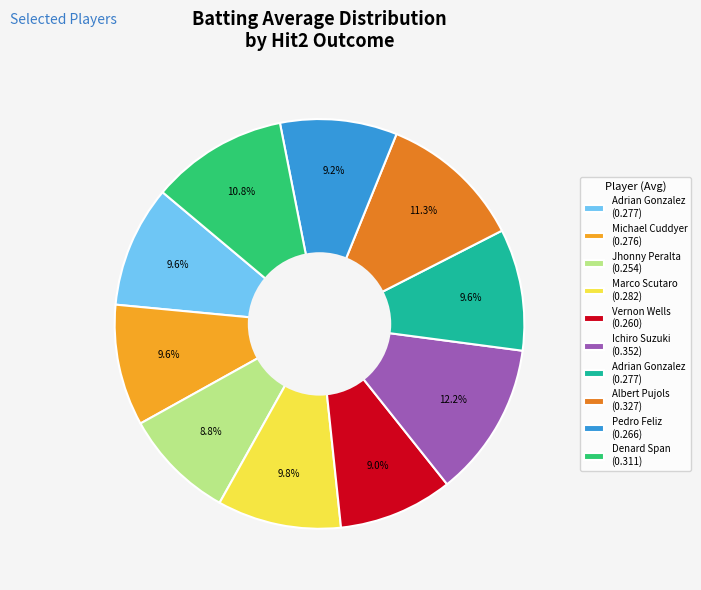

Is there any slice that represents more than half of the pie?

No